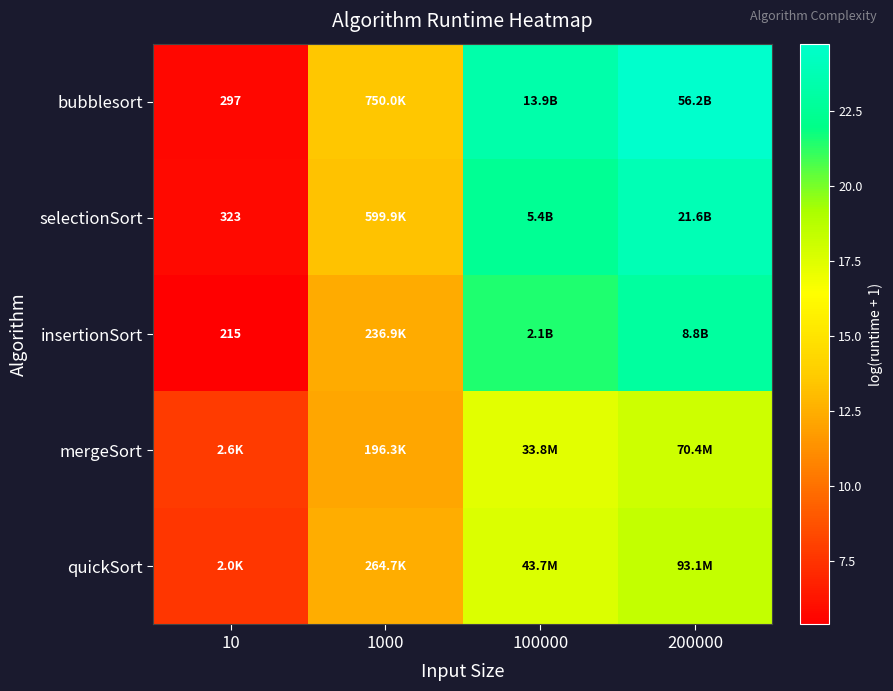

Read the insertionSort value at 1000.

12.4